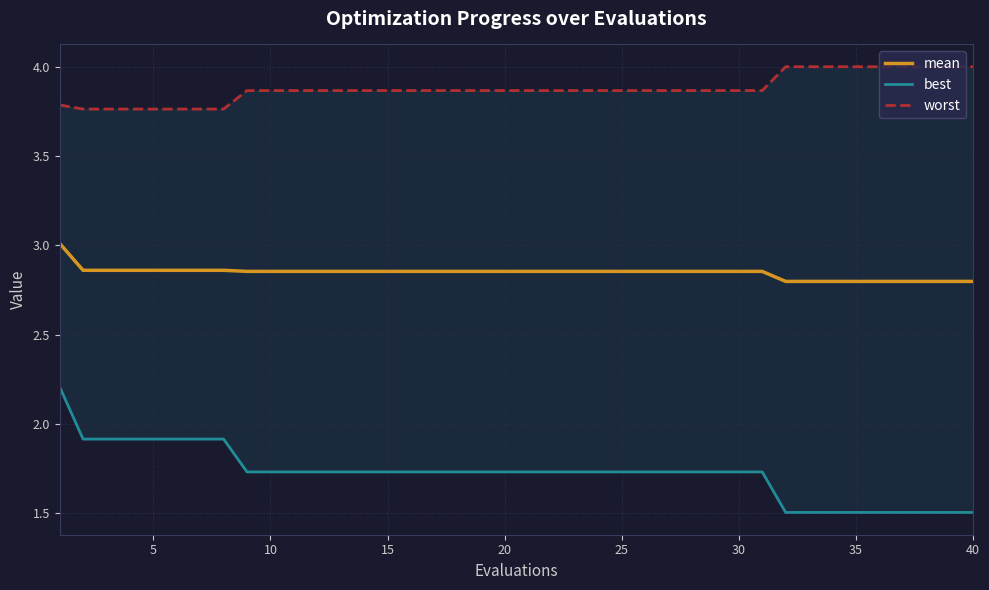

Rank the series at 35 from lowest to highest value.

best, mean, worst